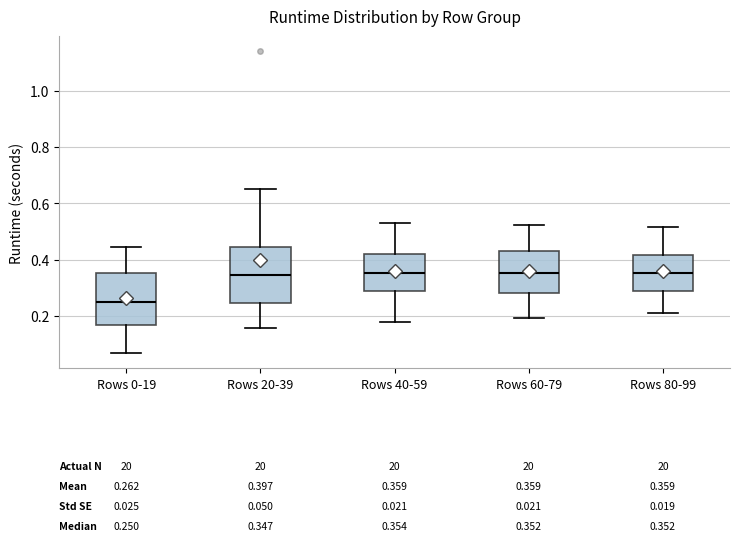

Which box has the lowest median line?

Rows 0-19